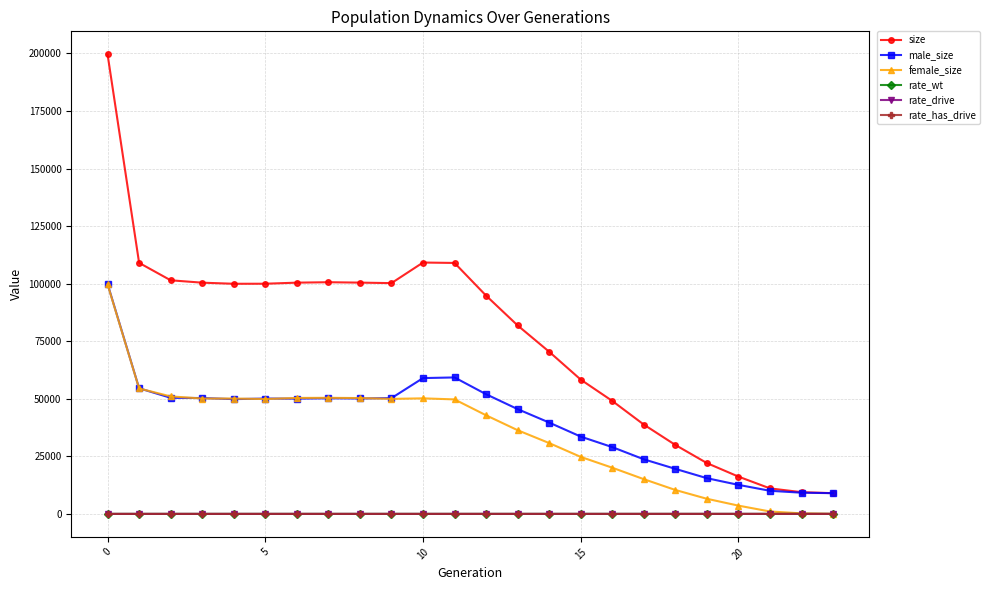

Which series has the largest total across all categories?

size